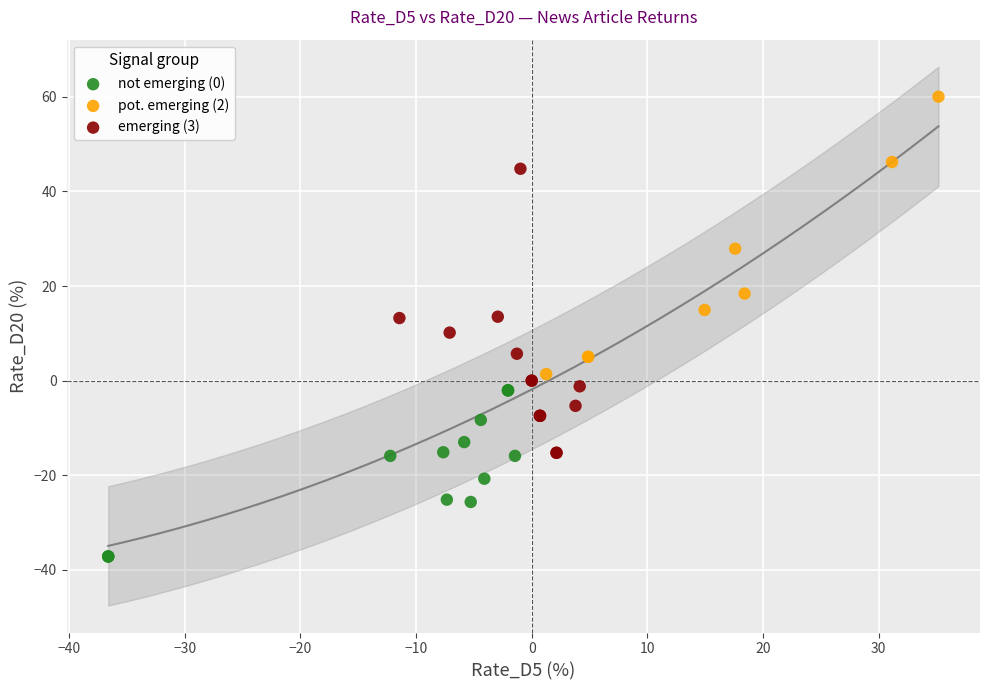

Which series contains the lowest Y value?

not emerging (0)